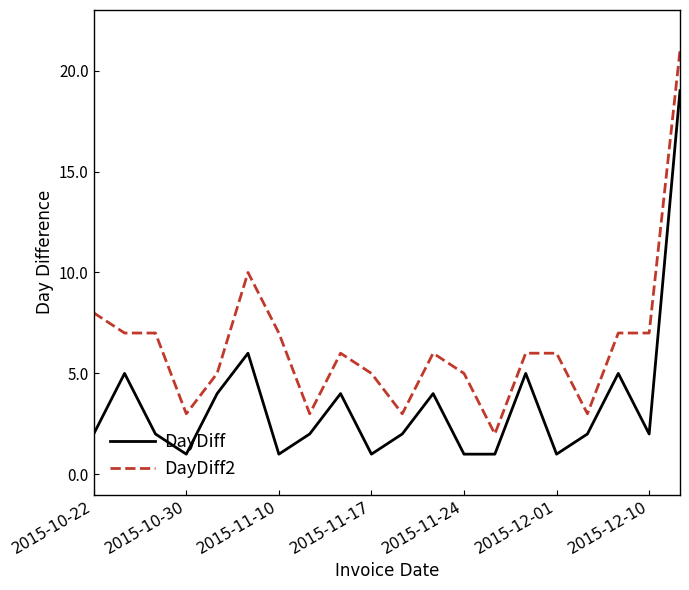

Which series has the widest spread of values?

DayDiff2